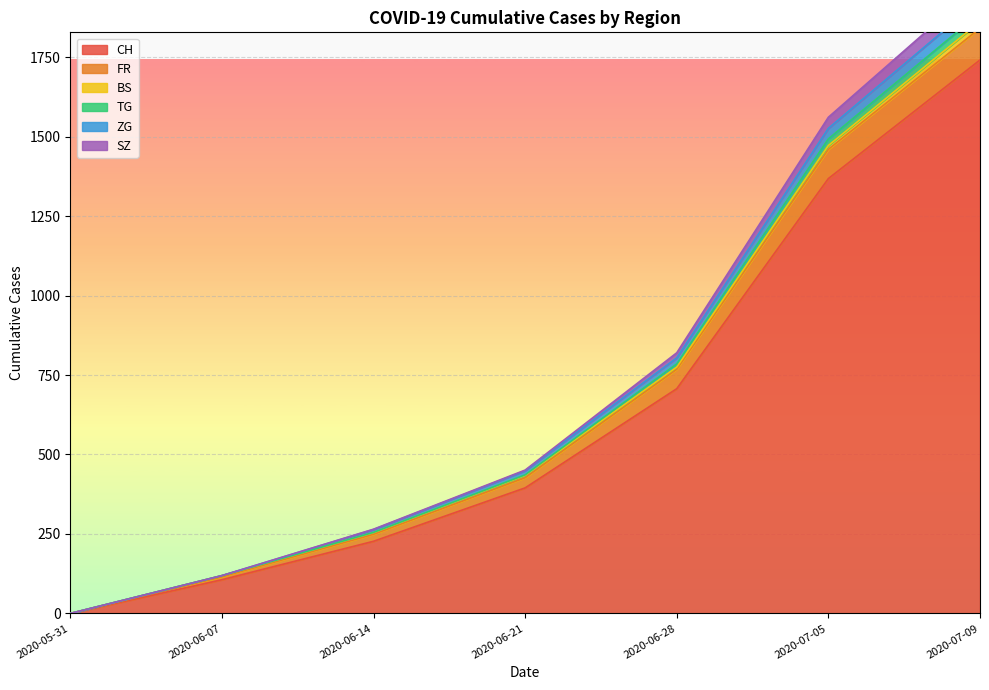

What position from the right is 2020-06-07?

6